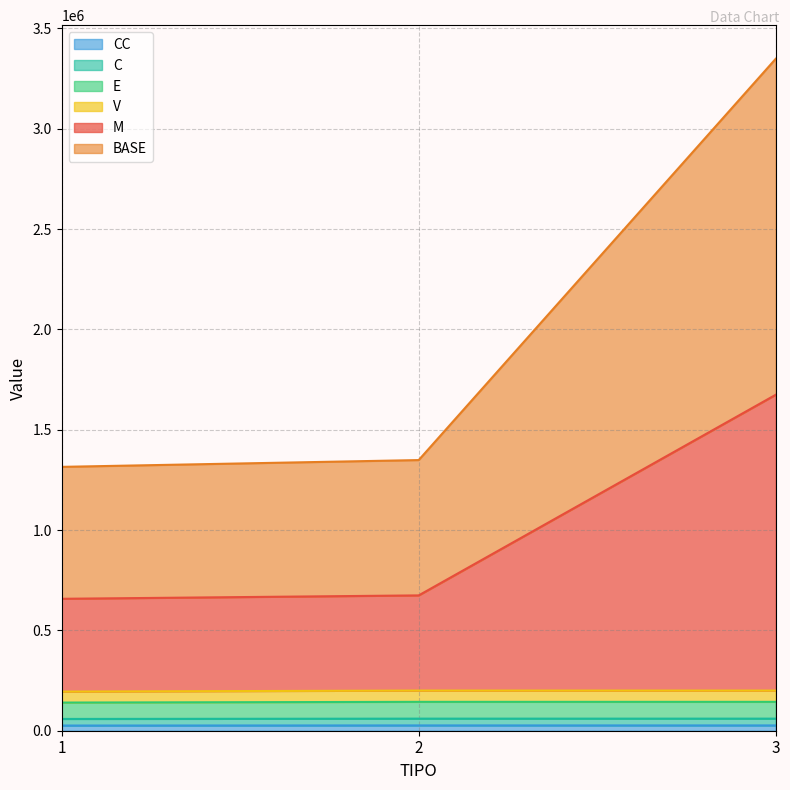

Between 3 and 1, which is larger?

3